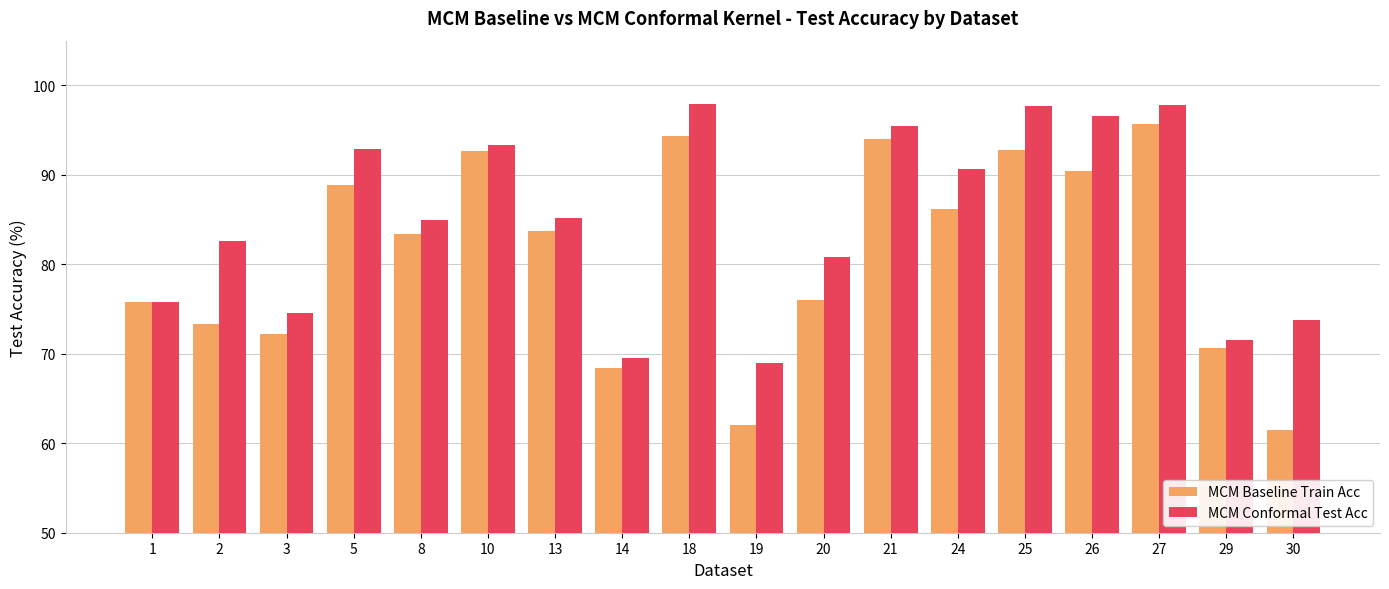

What is the sum of all MCM Conformal Test Acc values?

1530.1